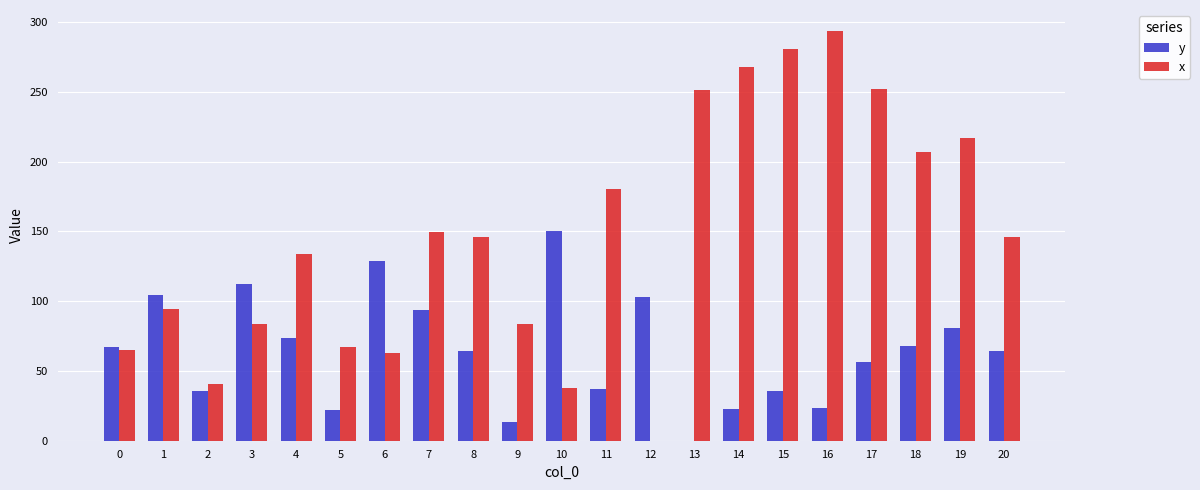

Which series changed the most between 3 and 9?

y